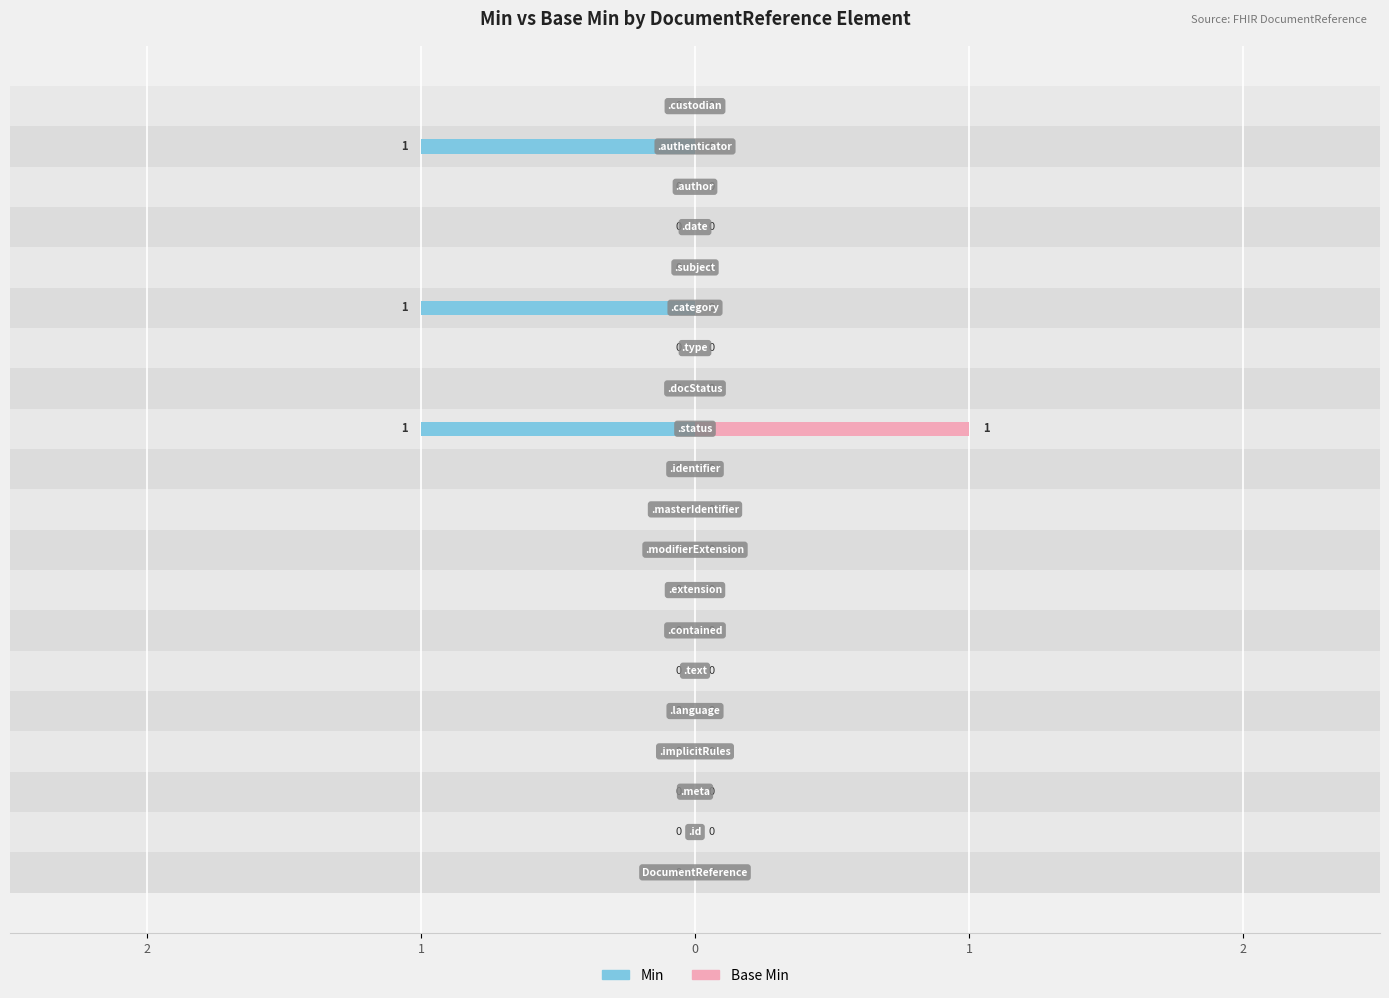

How many distinct data groups are displayed?

2